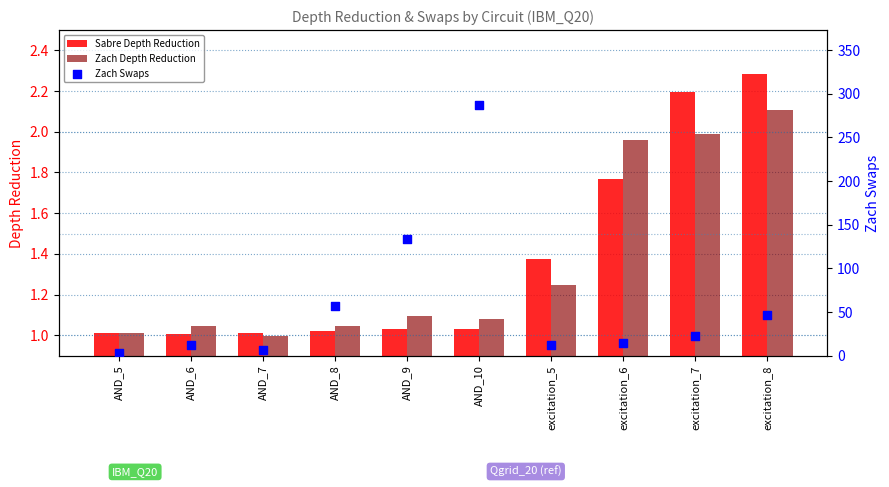

What are all the series names shown in the legend?

Sabre Depth Reduction, Zach Depth Reduction, Zach Swaps